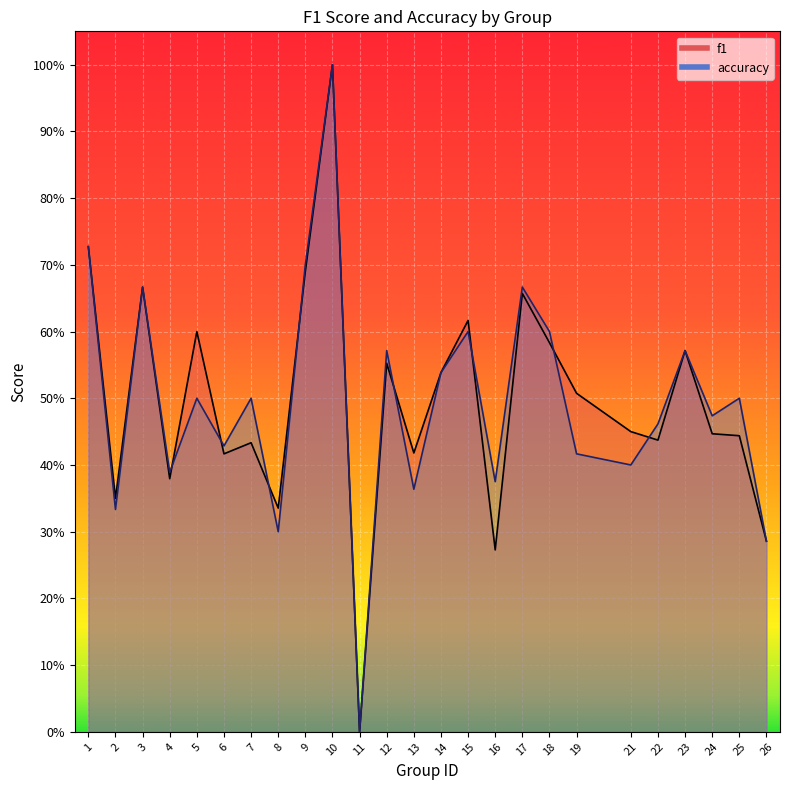

What is the greatest value displayed?

1.0